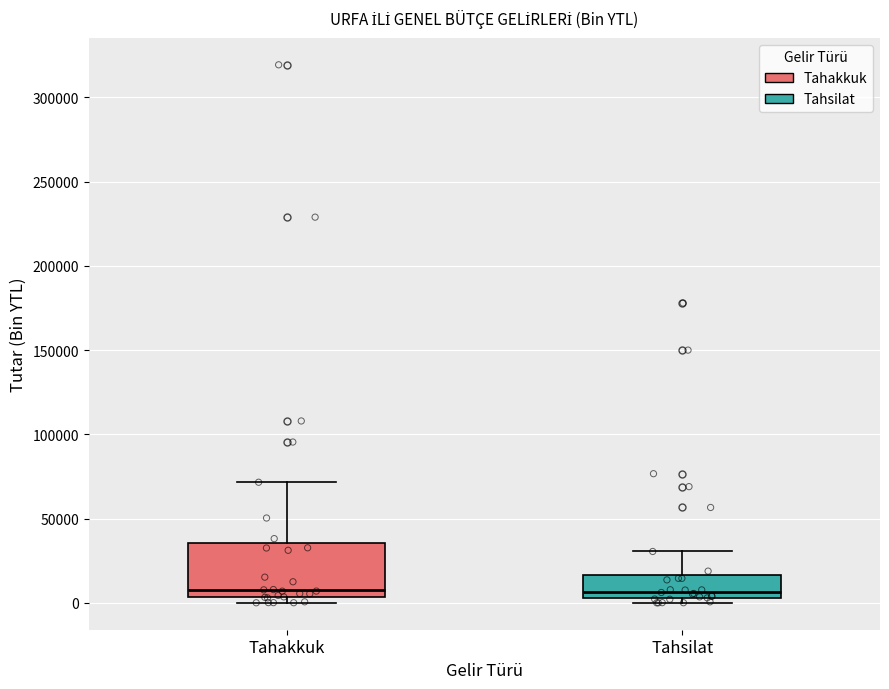

Which box is the tallest, from its lower edge to its upper edge?

Tahakkuk